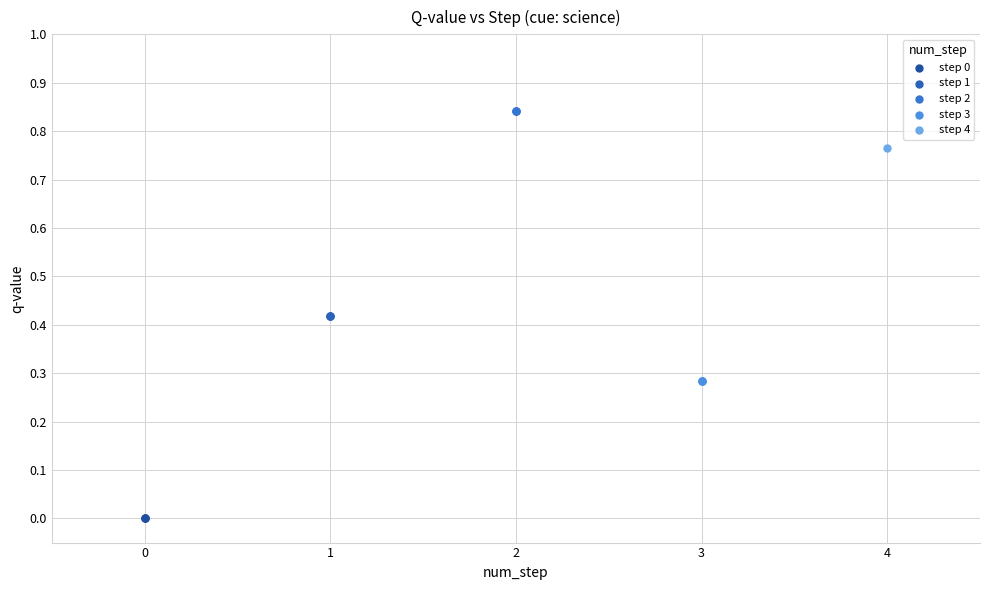

Which series reaches the minimum Y coordinate?

step 0